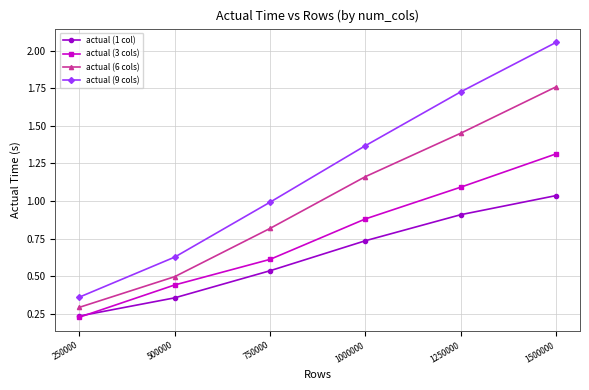

What are all the series names shown in the legend?

actual (1 col), actual (3 cols), actual (6 cols), actual (9 cols)